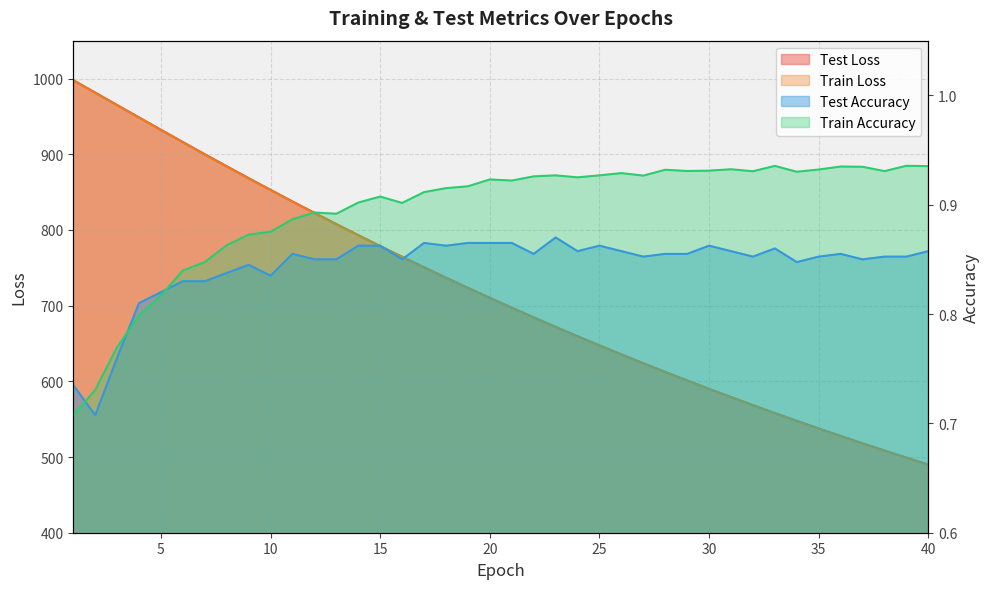

Is the value of train_loss at 2 greater than the value of test_loss at 3?

Yes